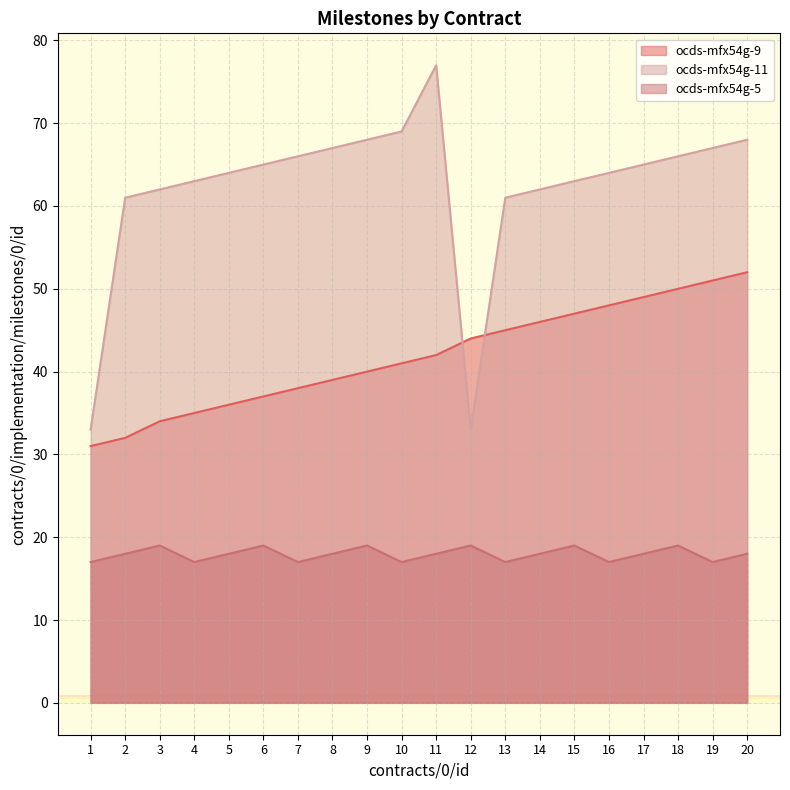

What is the value of the ocds-mfx54g-5 point at the 11th from the left?

18